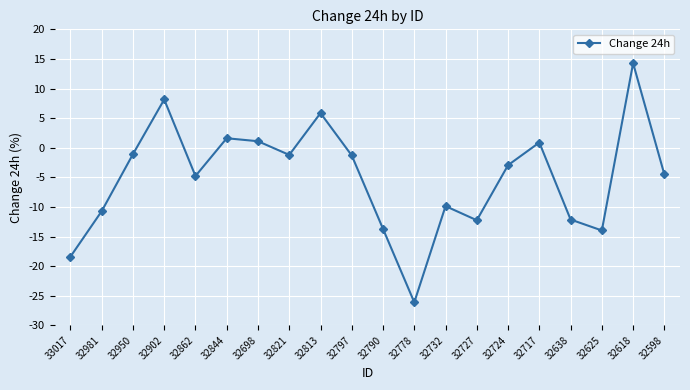

What is the sum of the values at 32813 and 32727?

-6.4